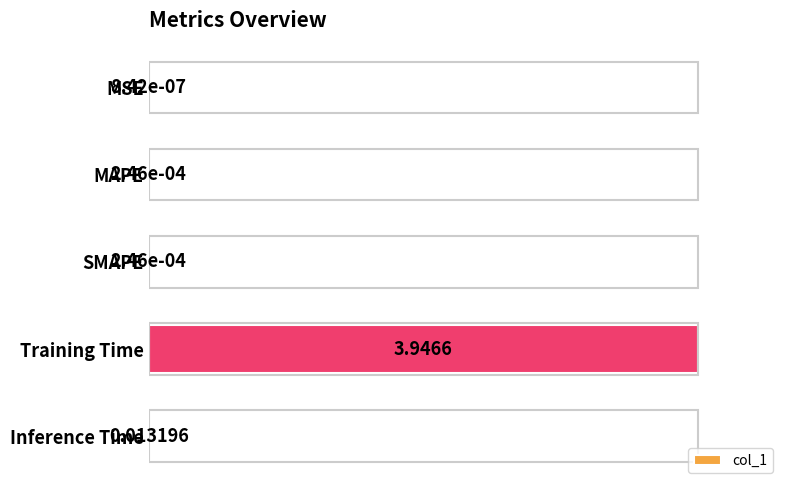

At which label is the value closest to 0?

MSE